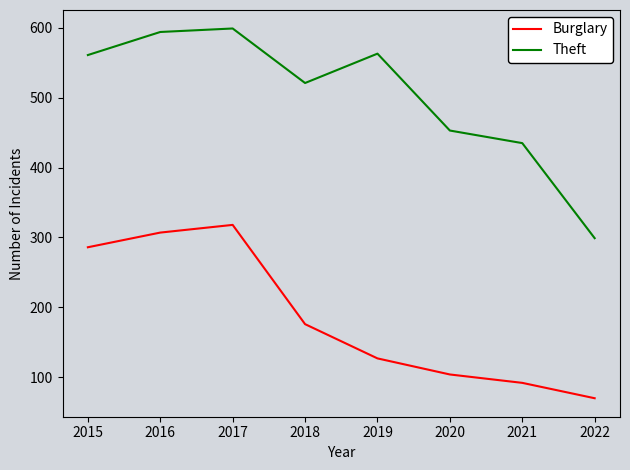

The value of Theft at 2016 is 594. True or false?

True